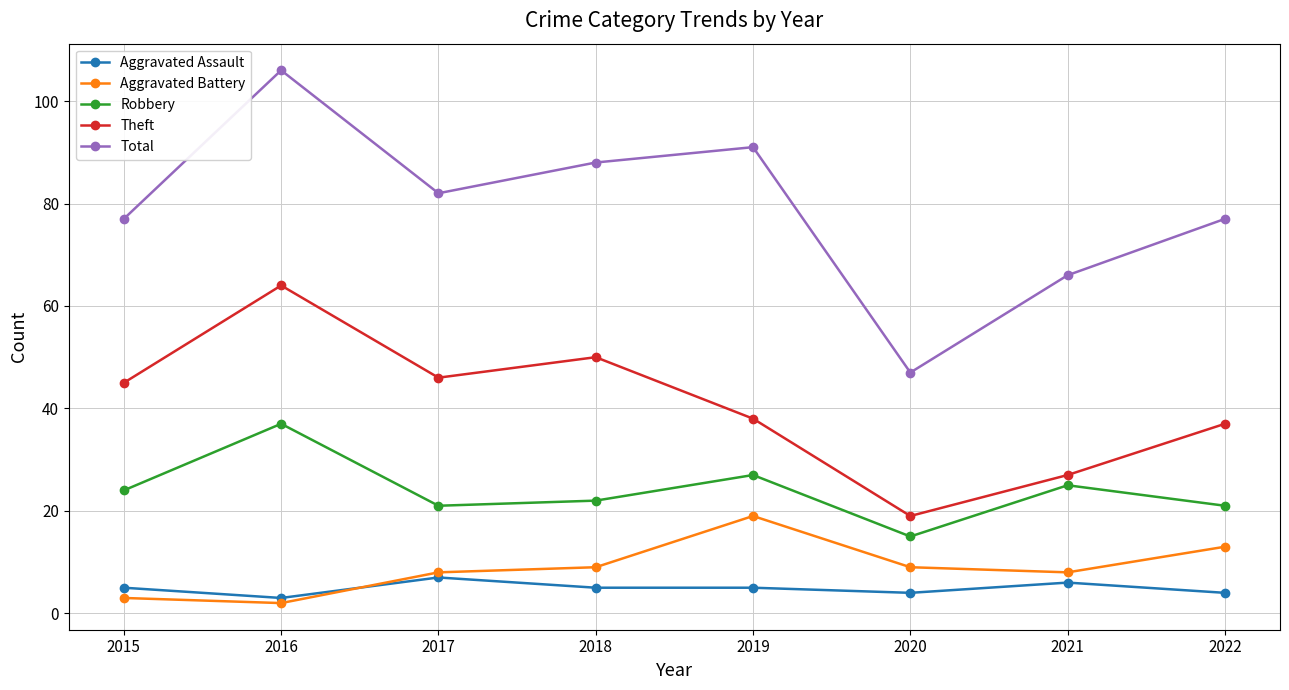

Rank the series at 2017 from highest to lowest value.

Total, Theft, Robbery, Aggravated Battery, Aggravated Assault